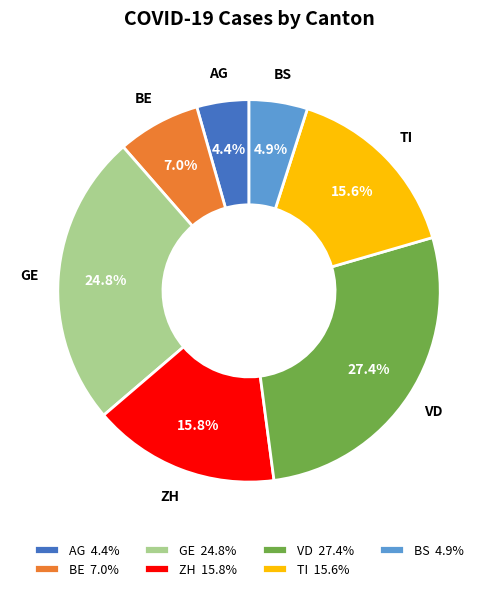

How many slices are in this pie chart?

7